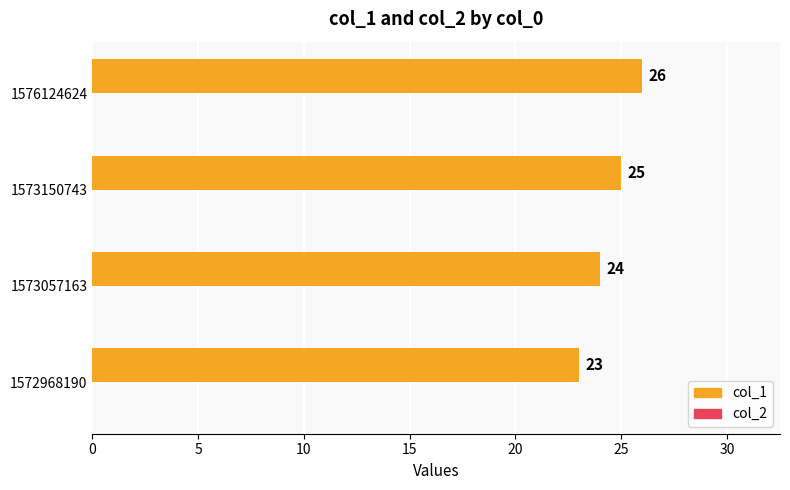

Where is the data nearest to the value 24?

1573057163